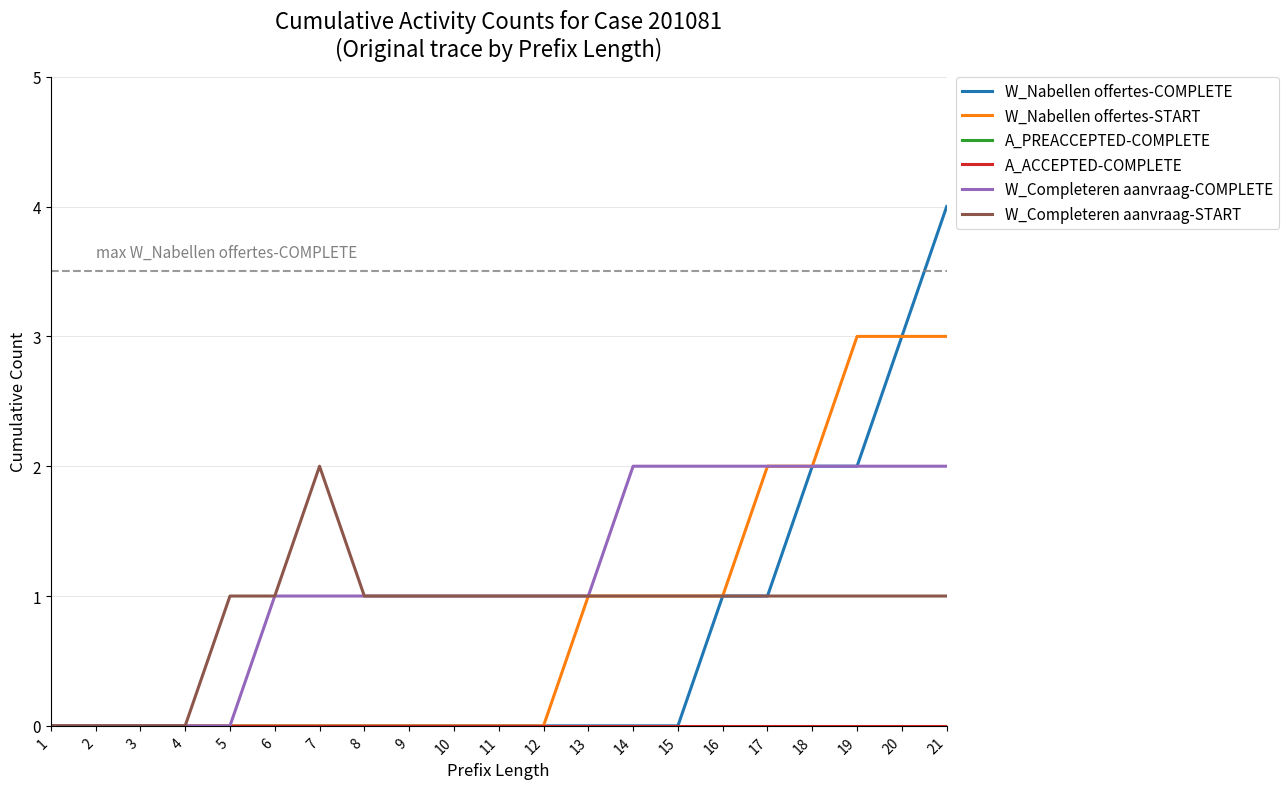

At which category is the sum across all series the highest?

21